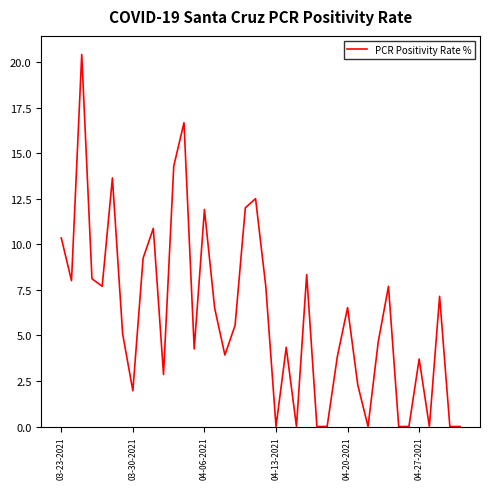

What is the maximum value shown in the chart?

20.4